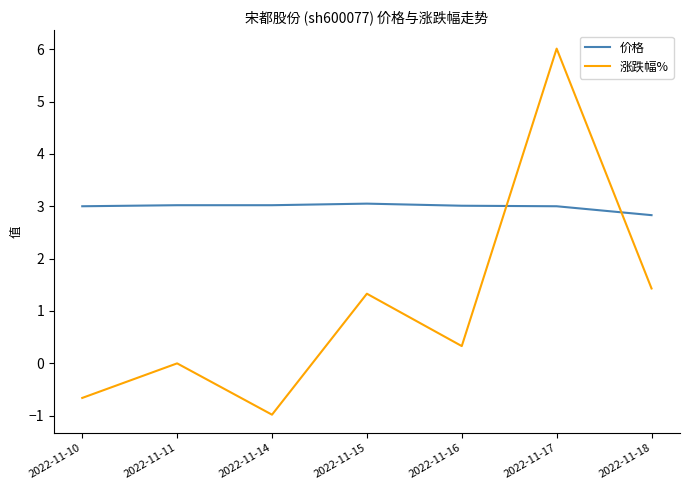

In 涨跌幅%, how many points are lower than both neighbors (excluding endpoints)?

2